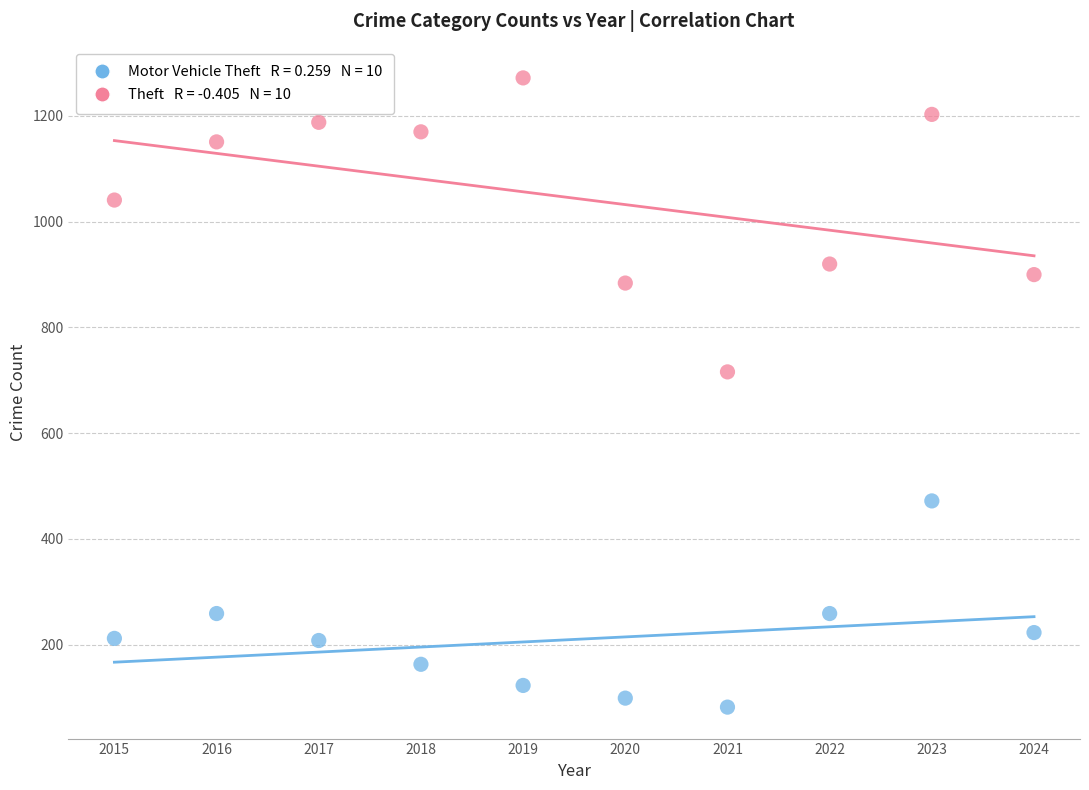

Across all series, what Y value is closest to 677?

716